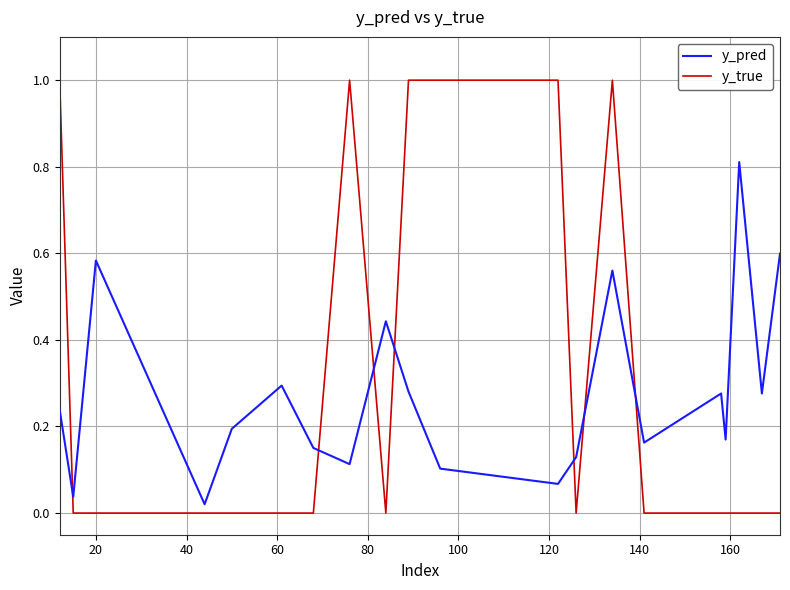

What is the difference between the maximum and minimum values in the y_true series?

1.0